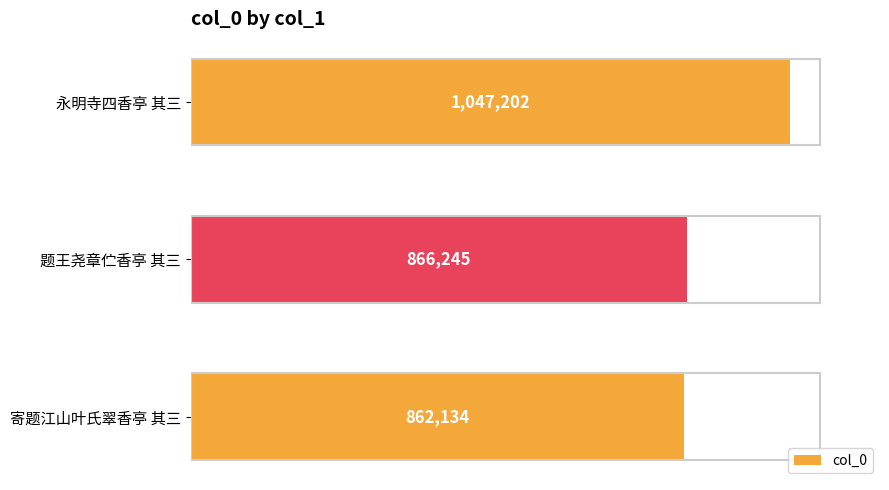

Does the chart contain any negative values?

No